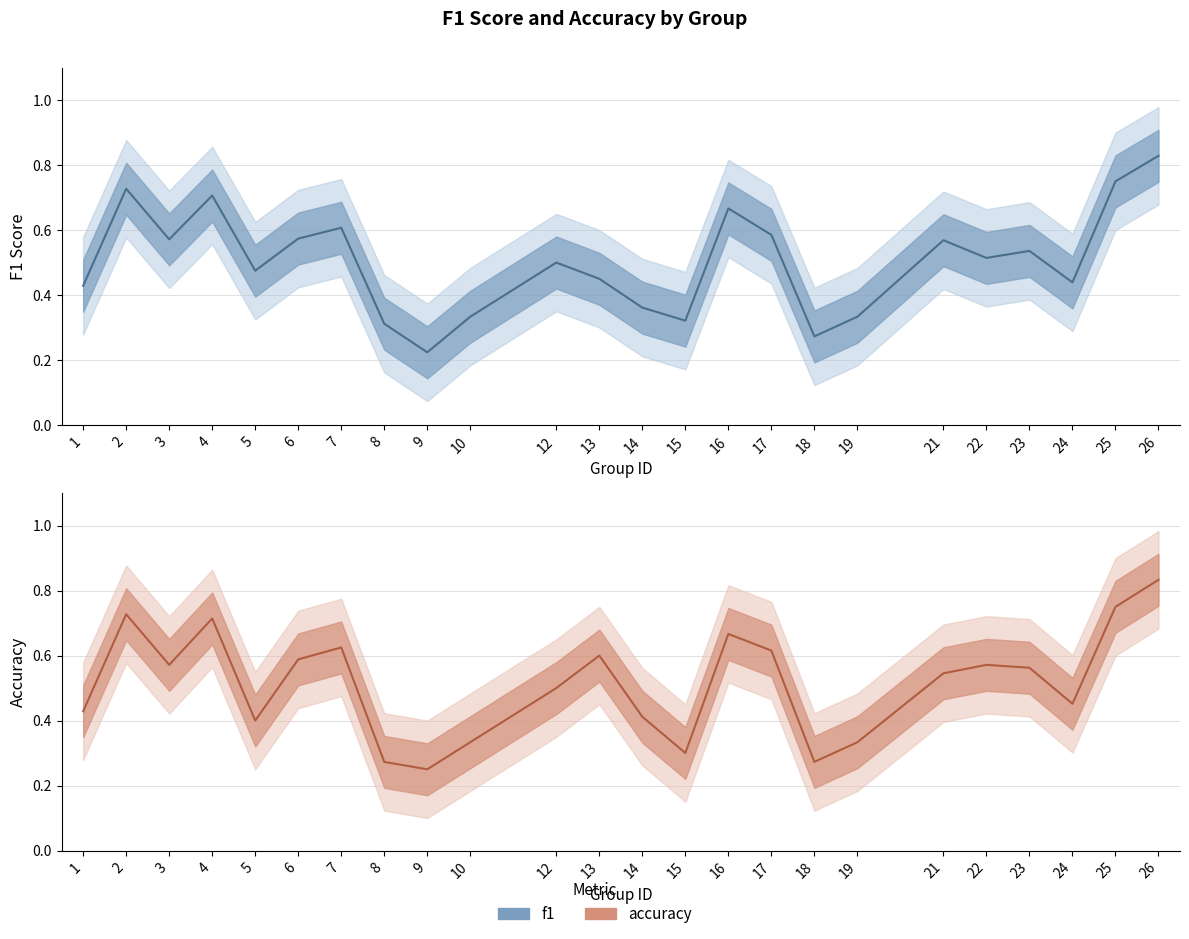

What is the value of the f1 point at the 24th from the left?

0.8